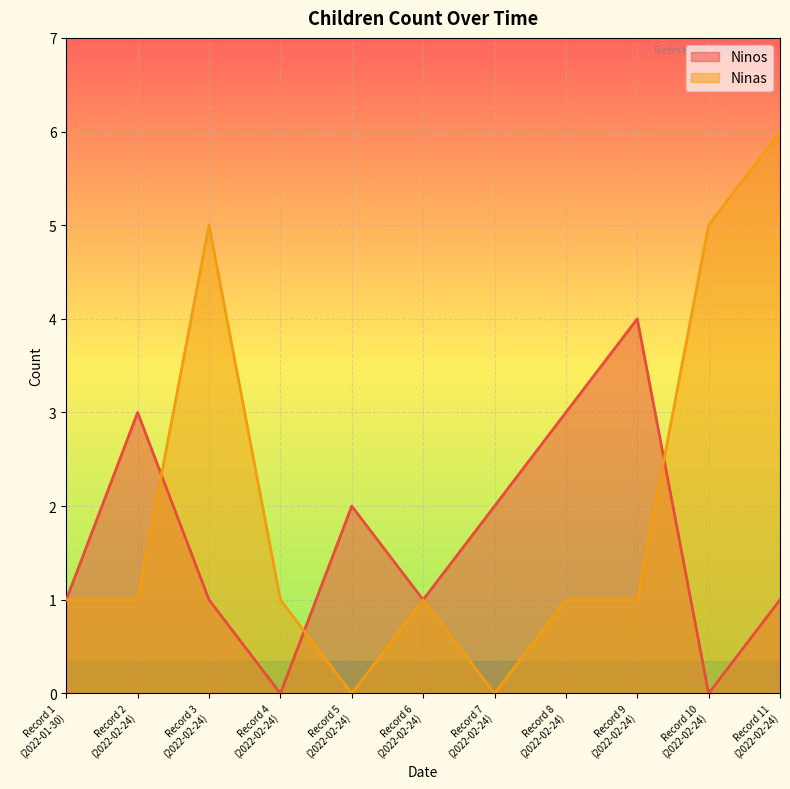

True or false: Ninas has more than 2 interior local peaks.

False